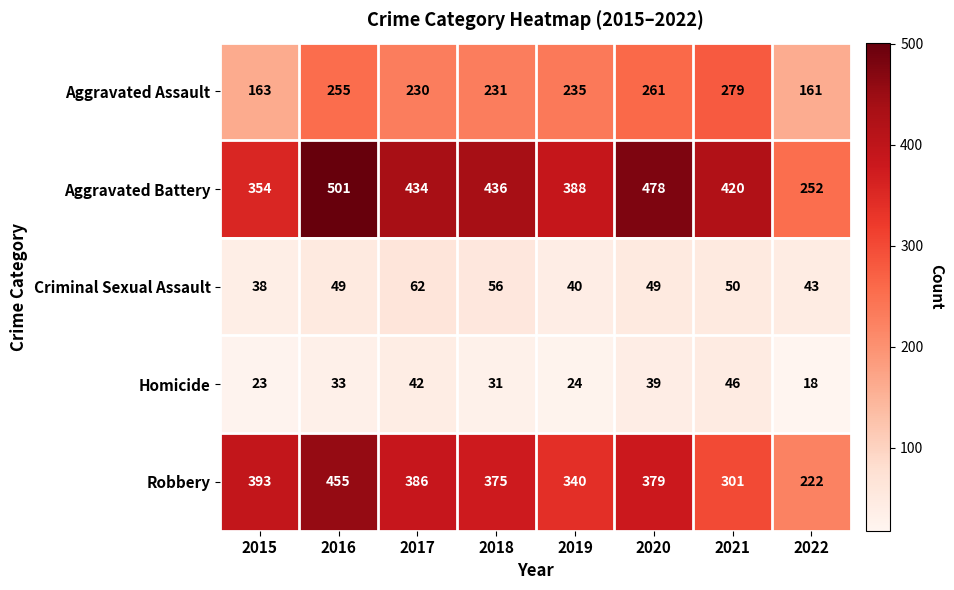

Which series has the largest total across all categories?

Aggravated Battery